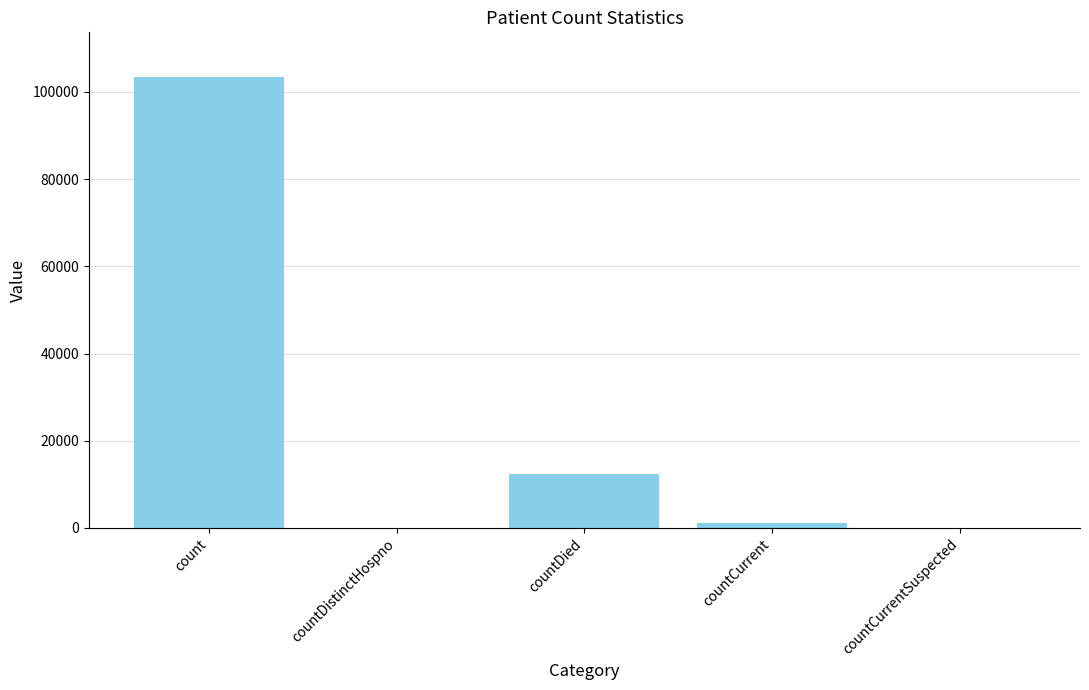

What is the greatest value displayed?

103311